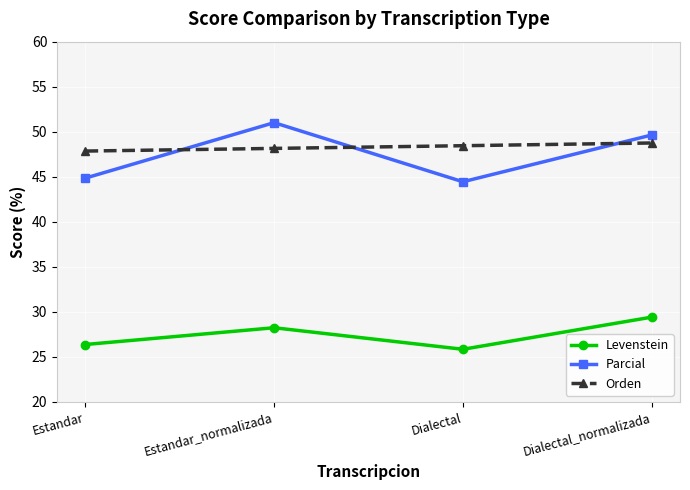

What is the difference between the highest and lowest values at Dialectal_normalizada?

20.2